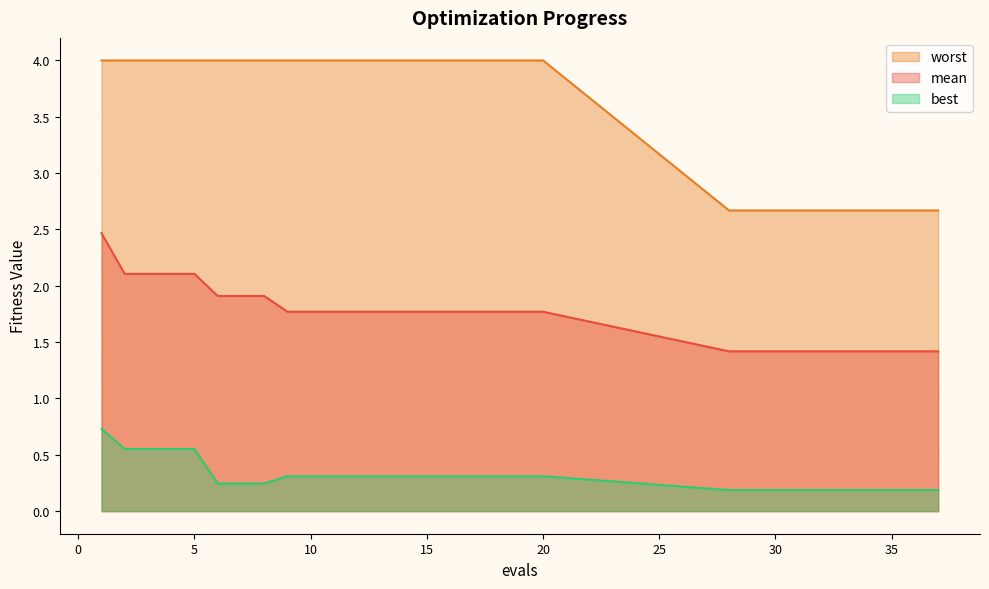

How many worst values are between 2 and 3?

10